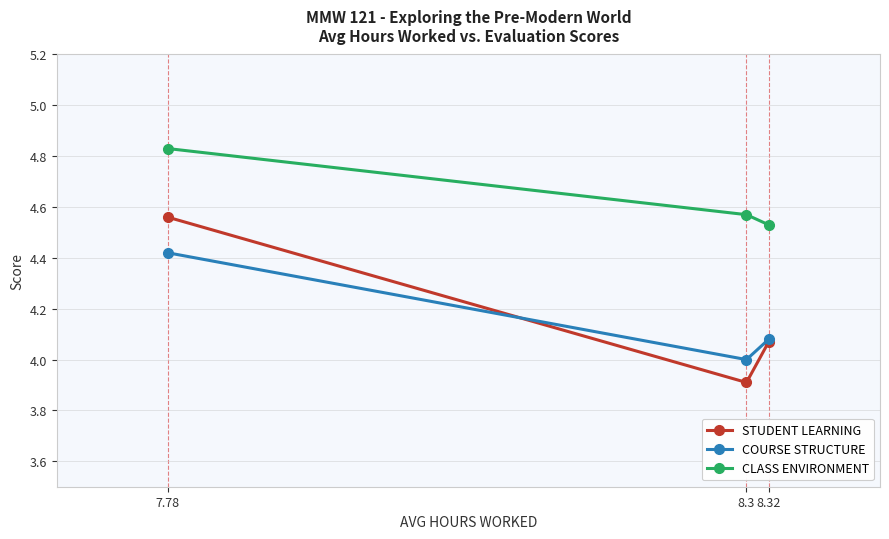

What is the sum of the CLASS ENVIRONMENT values at 8.3 and 7.78?

9.4